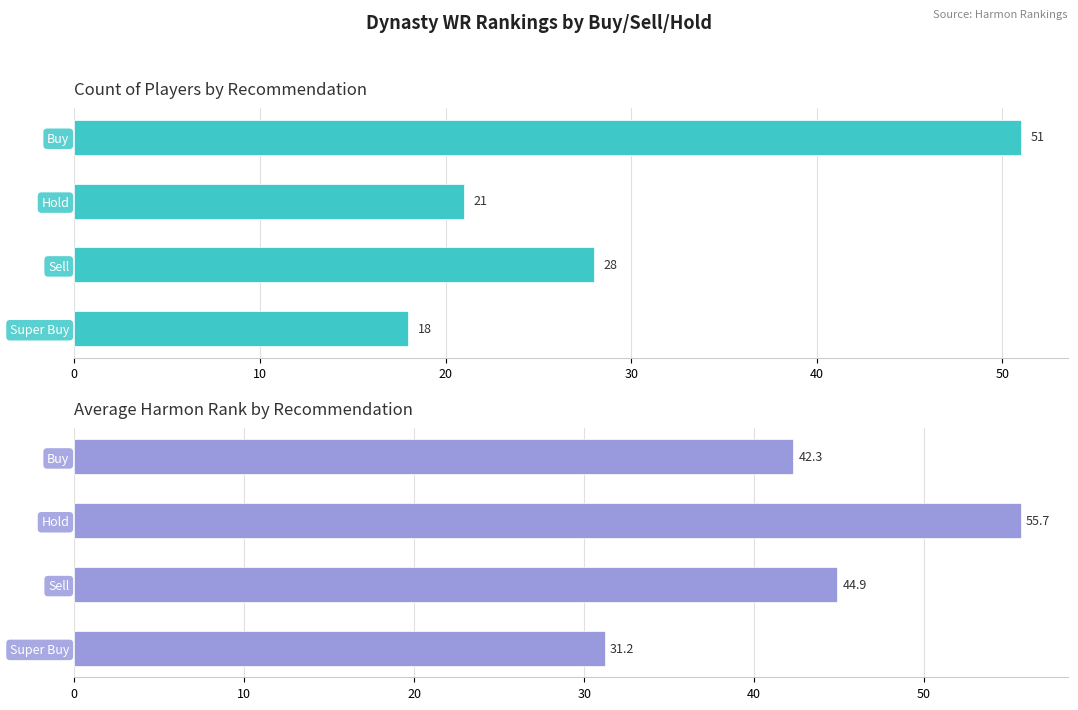

At how many categories does at least one series exceed 41?

3